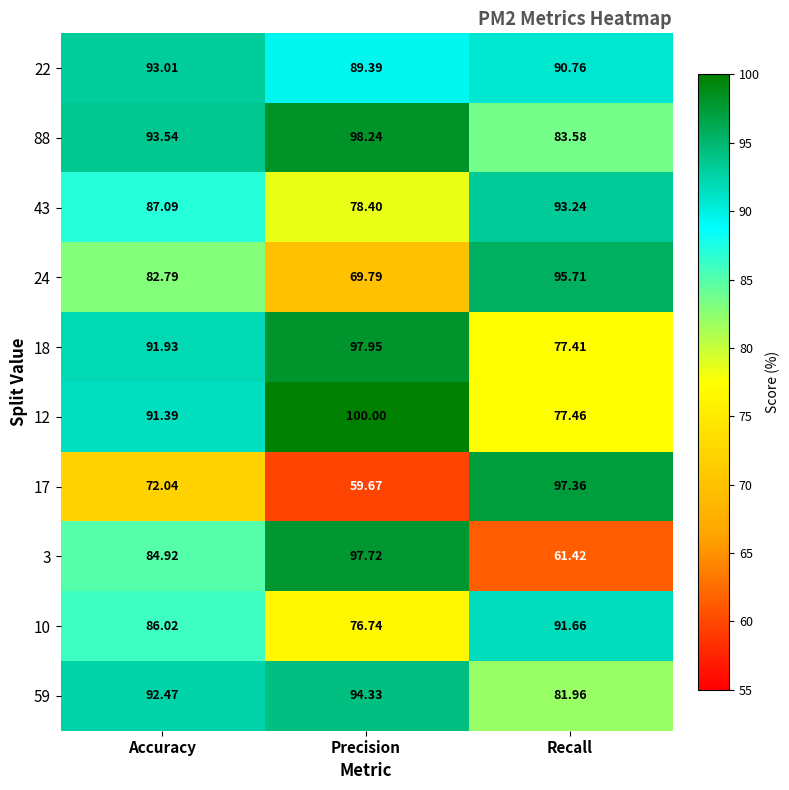

Where does the 3 series first go above 84?

Accuracy